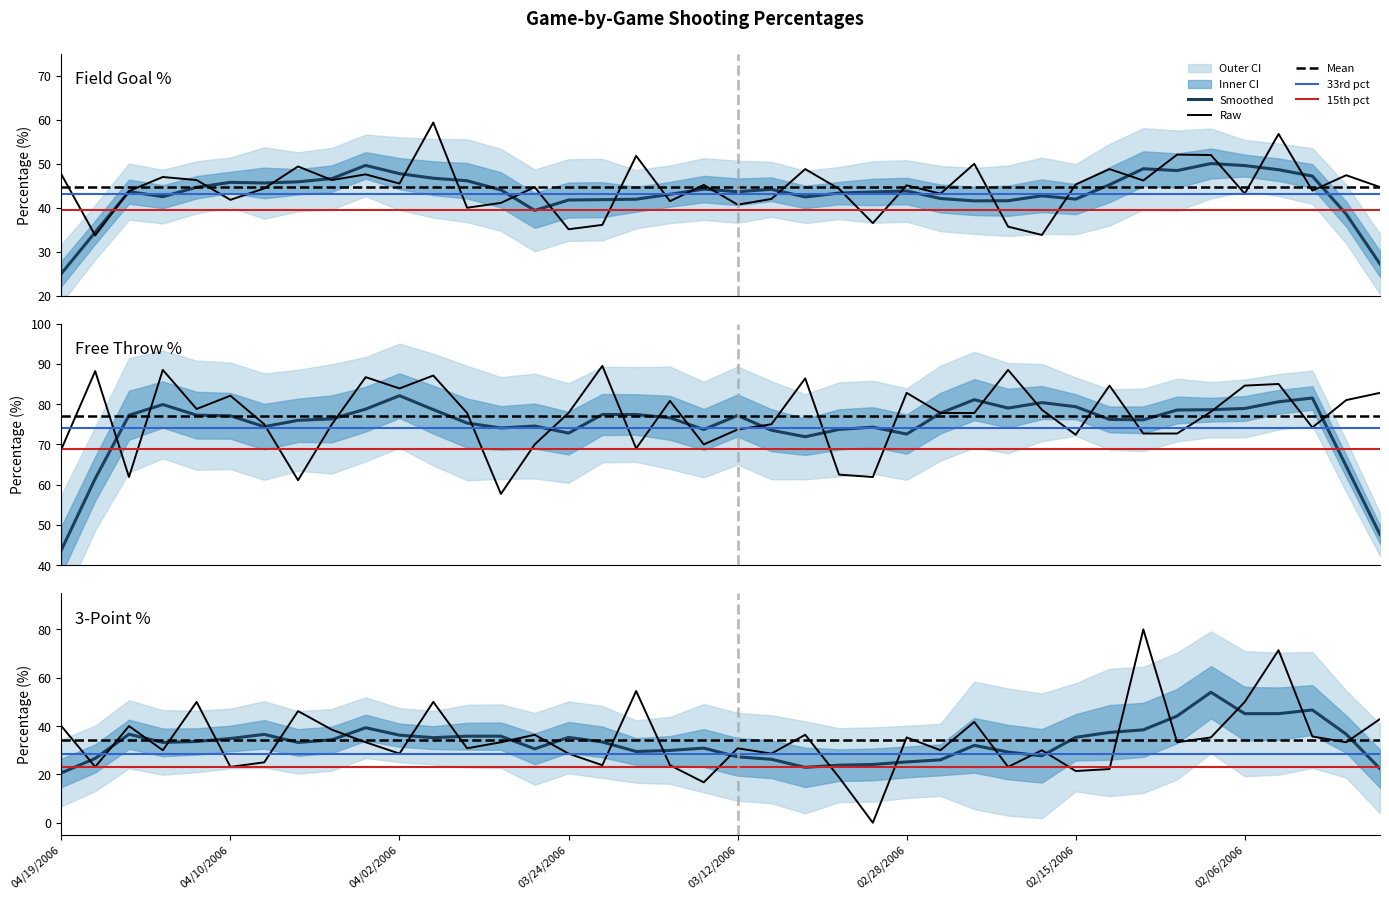

The 3P% series shows 46.8 at 03/29/2006. True or false?

False